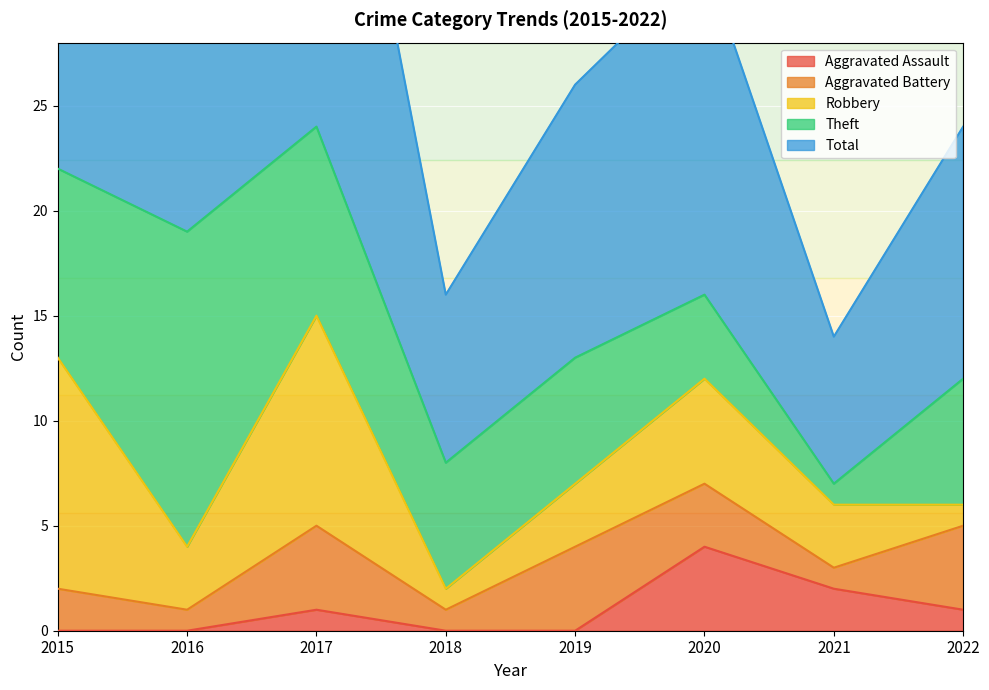

True or false: Aggravated Assault has a value of 0 at 2017.

False